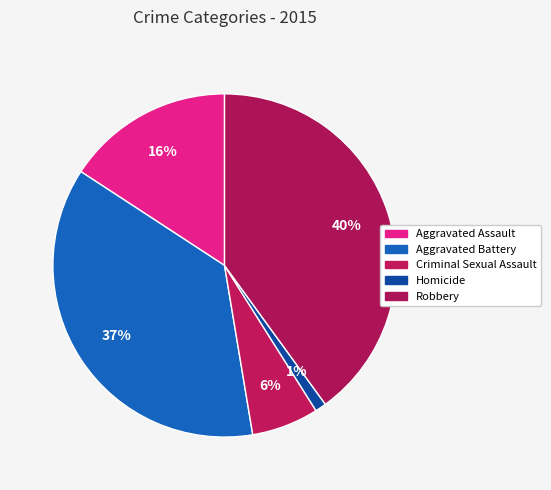

Rank the categories by value from highest to lowest.

Robbery, Aggravated Battery, Aggravated Assault, Criminal Sexual Assault, Homicide